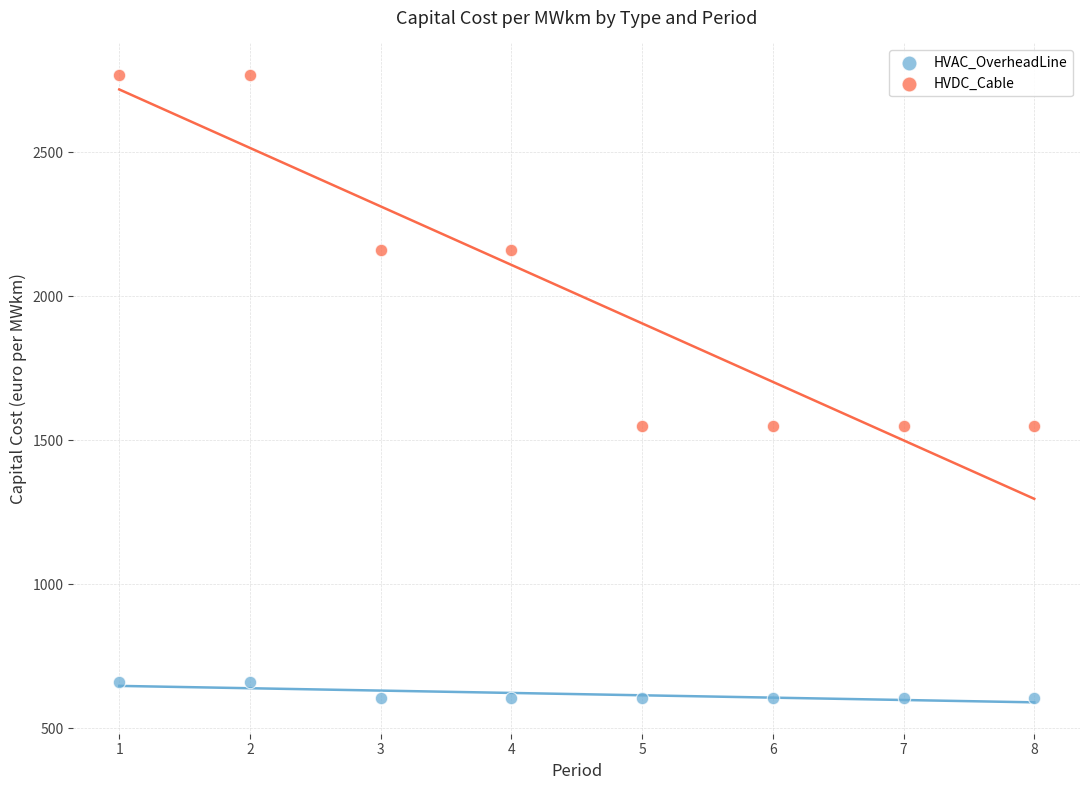

Which series has the largest Y range (max minus min)?

HVDC_Cable